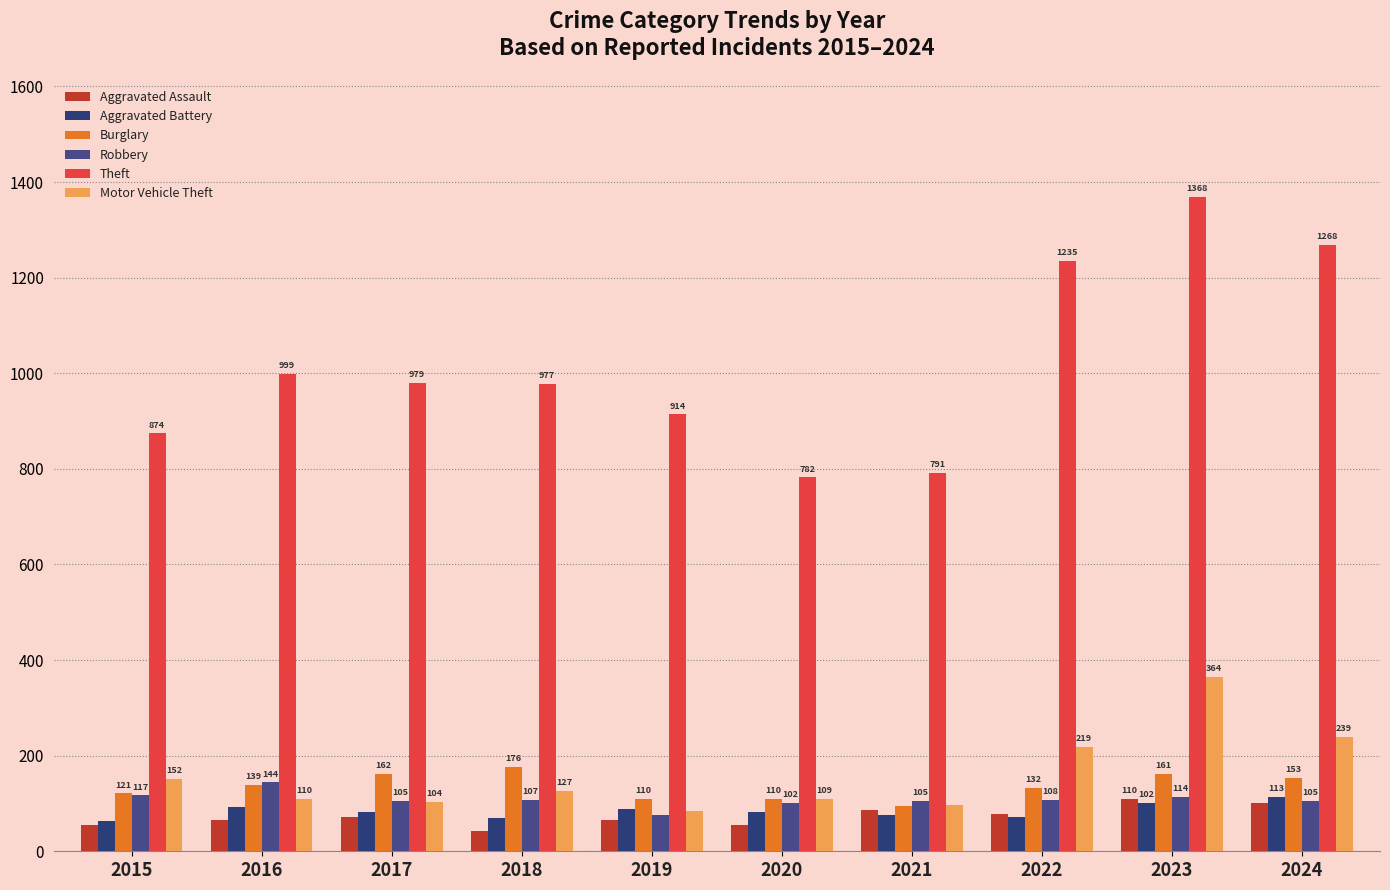

At which label is Motor Vehicle Theft closest to 224?

2022